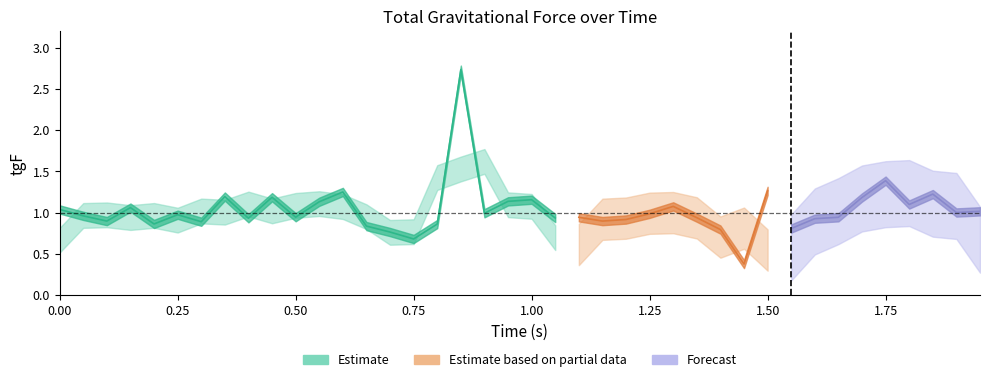

Rank the categories by value from lowest to highest.

29, 15, 14, 28, 31, 13, 16, 4, 6, 2, 23, 24, 32, 8, 21, 27, 22, 33, 10, 1, 5, 25, 18, 38, 39, 0, 3, 26, 36, 11, 19, 20, 34, 9, 7, 37, 12, 30, 35, 17